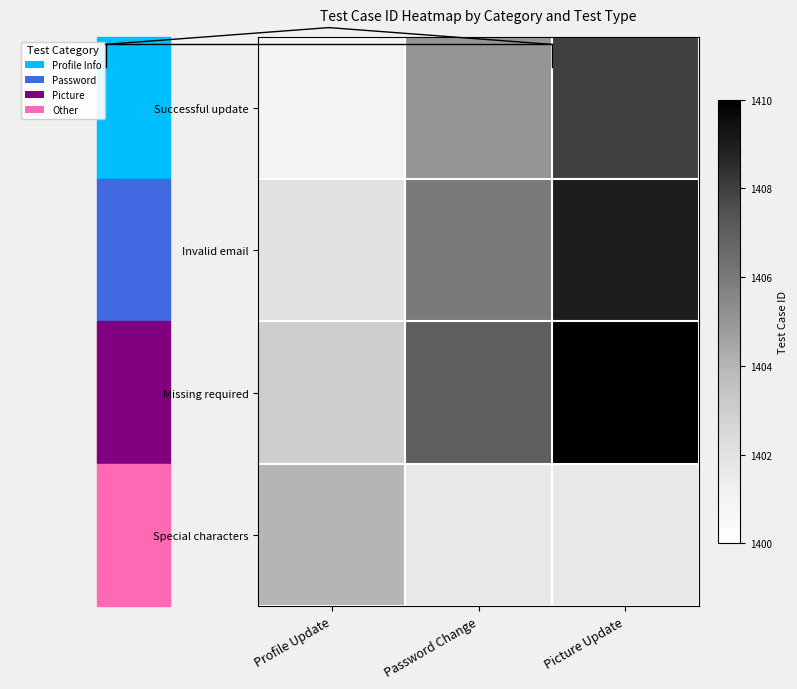

Is the value of Missing required at Password Change greater than the value of Successful update at Picture Update?

No